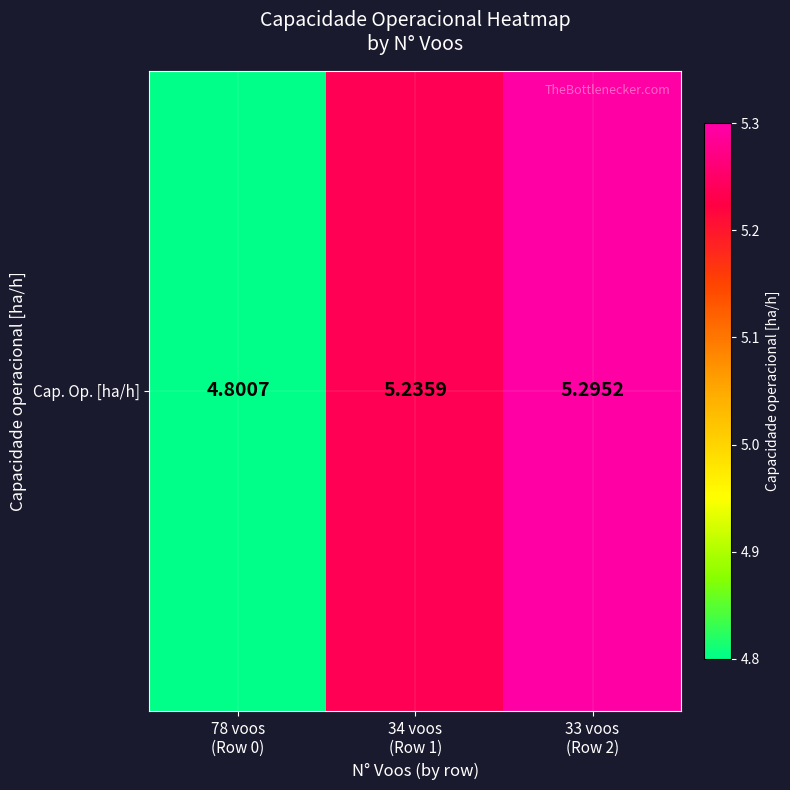

Count the number of data series in this chart.

1